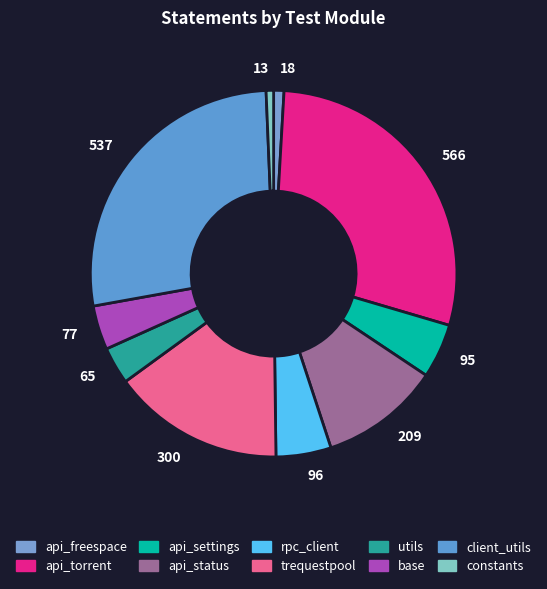

Approximately how many times larger is the value at 95 compared to 300?

0.3